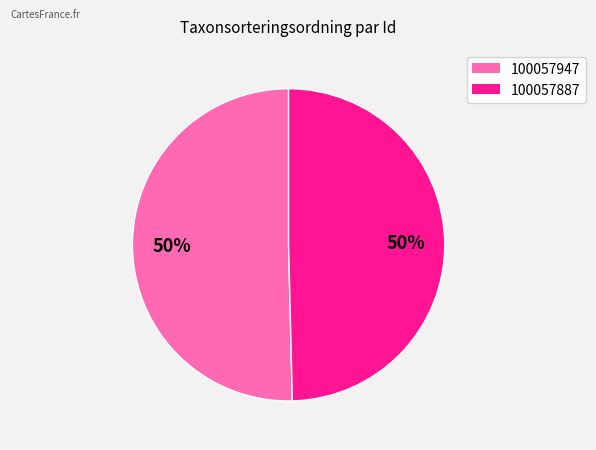

To the nearest percent, what portion does 100057887 represent?

50%